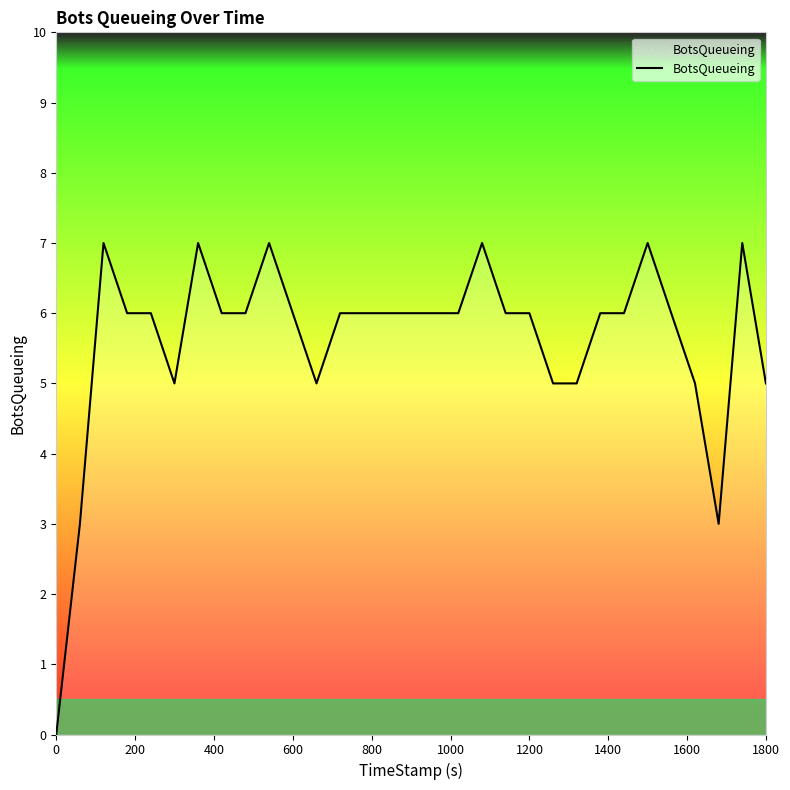

What is the difference between the maximum and minimum values?

7